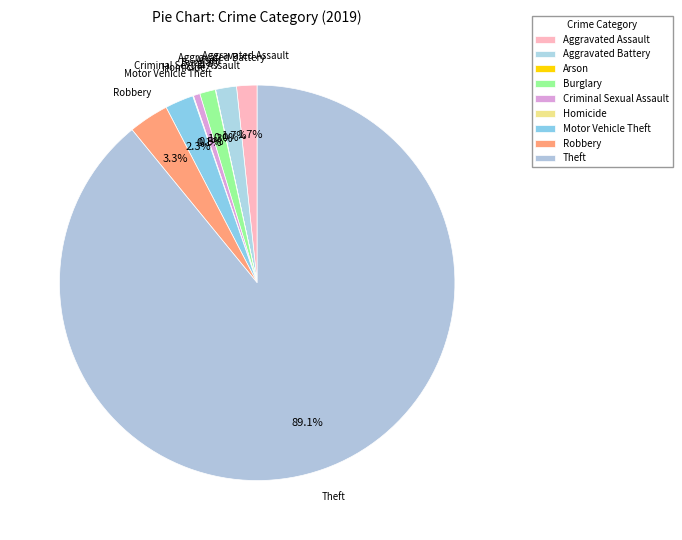

To the nearest percent, what is the average slice percentage?

11%